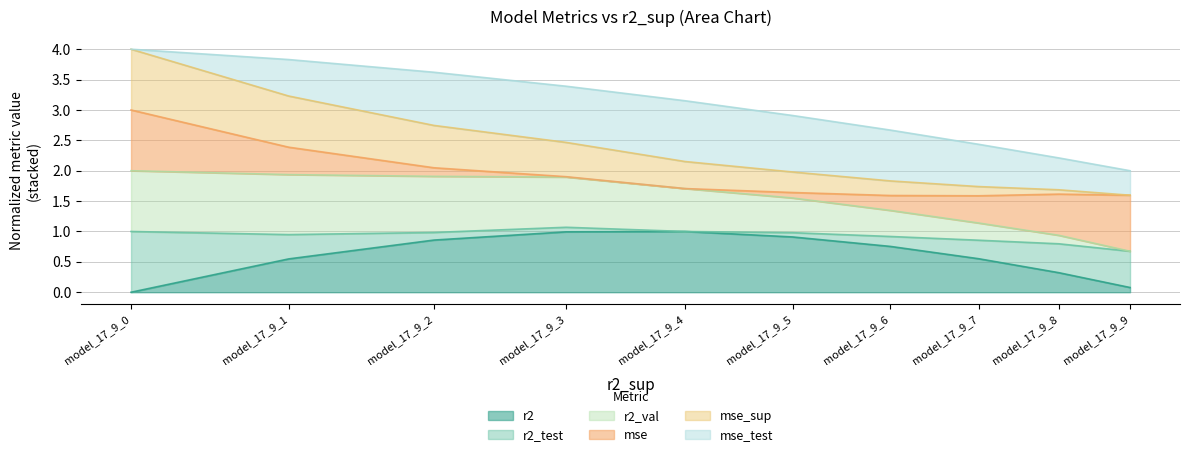

What is the maximum value for r2?

1.0